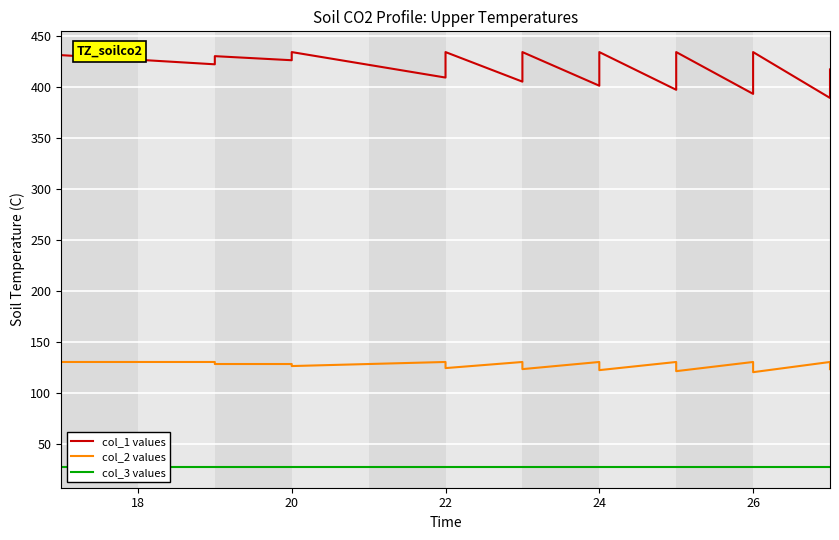

How many interior local peaks does the col_1 values series have?

7